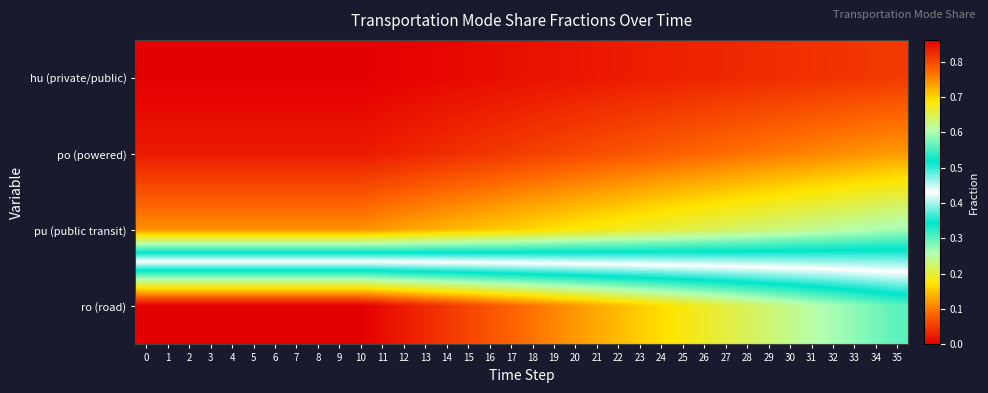

Rank the series at 26 from highest to lowest value.

ro (road), pu (public transit), po (powered), hu (private/public)